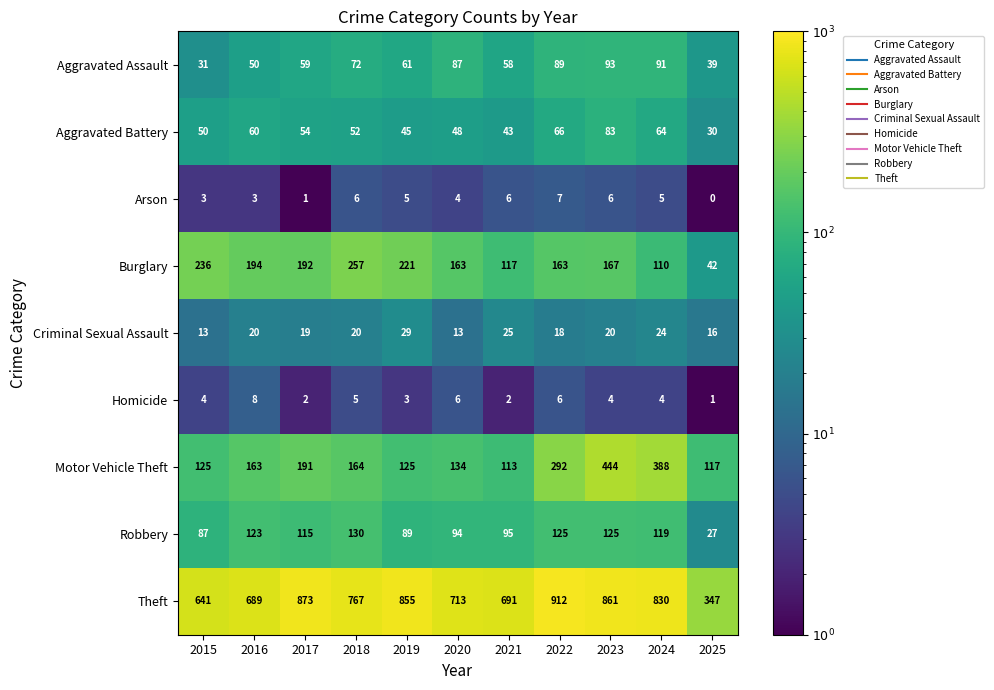

What is the difference between the second highest and minimum values in the Aggravated Battery series?

36